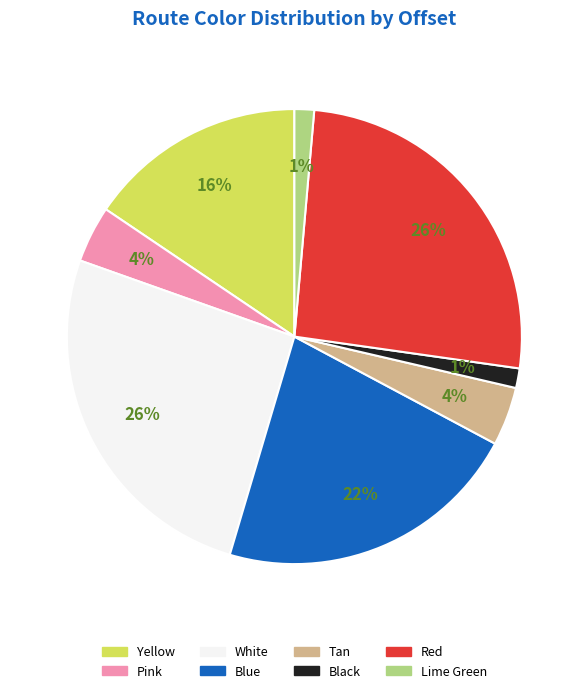

True or false: Lime Green accounts for 8% of the total.

False